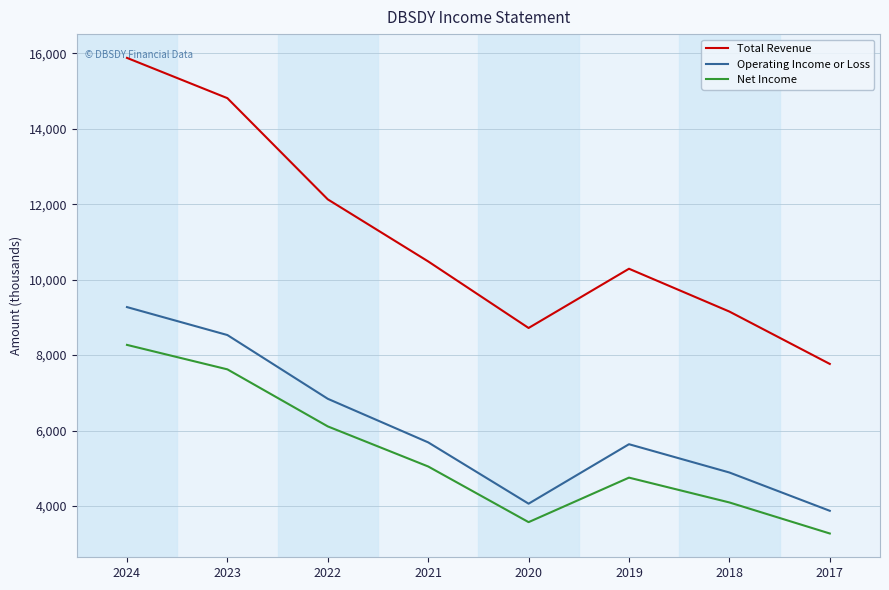

Reading left to right, what are all the values shown in this chart?

Total Revenue: 2024=15882000	2023=14814300	2022=12130300	2021=10485200	2020=8720100	2019=10290800	2018=9155500	2017=7766800
Operating Income or Loss: 2024=9274200	2023=8533000	2022=6842600	2021=5686900	2020=4061200	2019=5638000	2018=4887900	2017=3872200
Net Income: 2024=8271800	2023=7623100	2022=6110300	2021=5047500	2020=3571700	2019=4751700	2018=4093700	2017=3270600